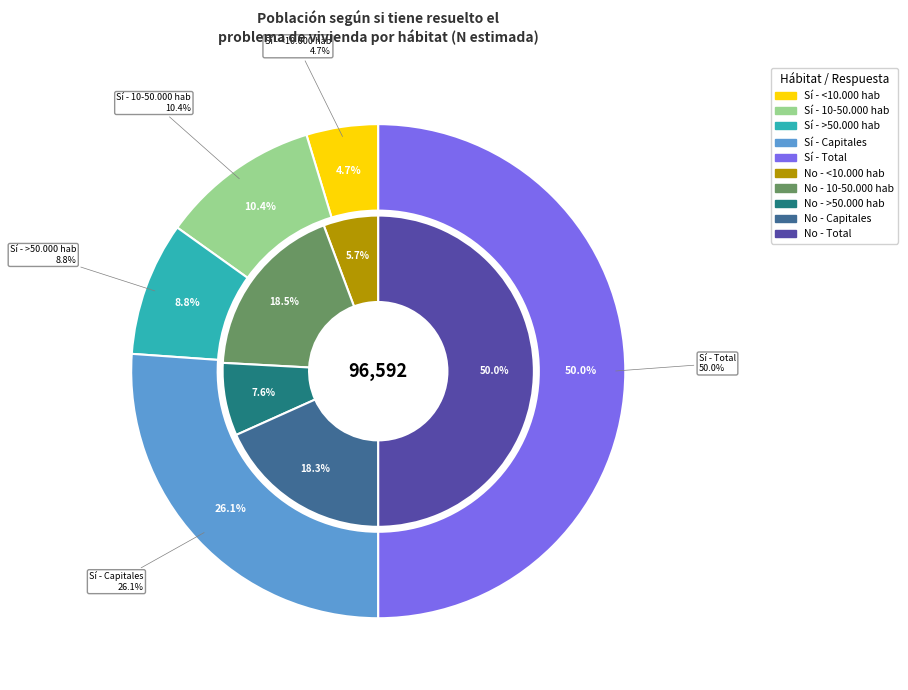

What percentage is NOT represented by Capitales?

73.9%